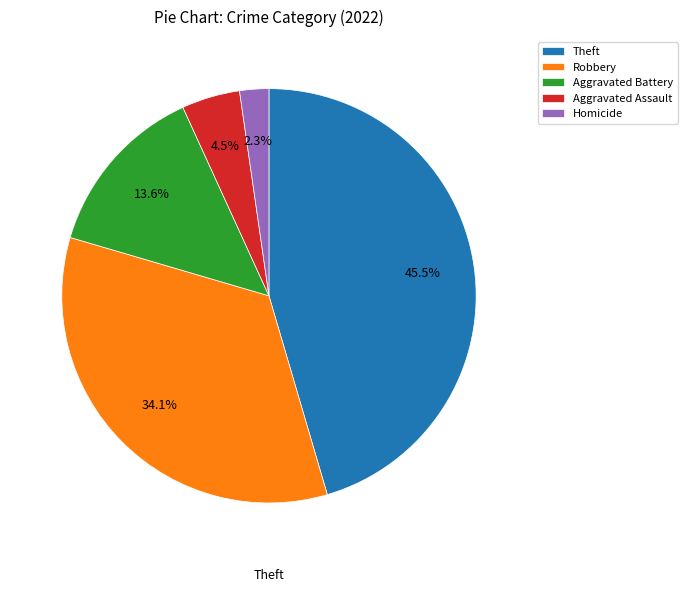

What is the total percentage of Aggravated Battery and Robbery?

47.7%